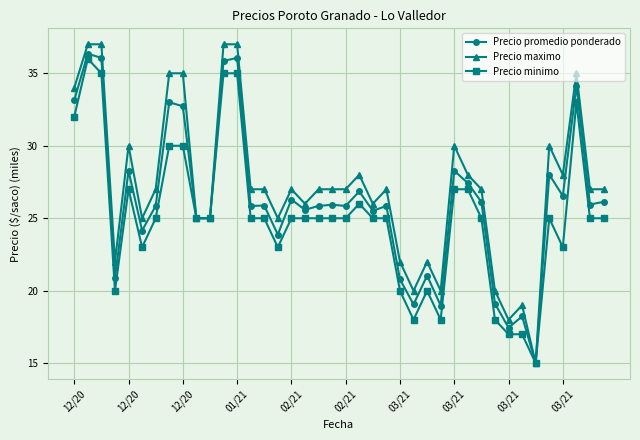

List the series in order of their overall mean, lowest first.

Precio minimo, Precio promedio ponderado, Precio maximo